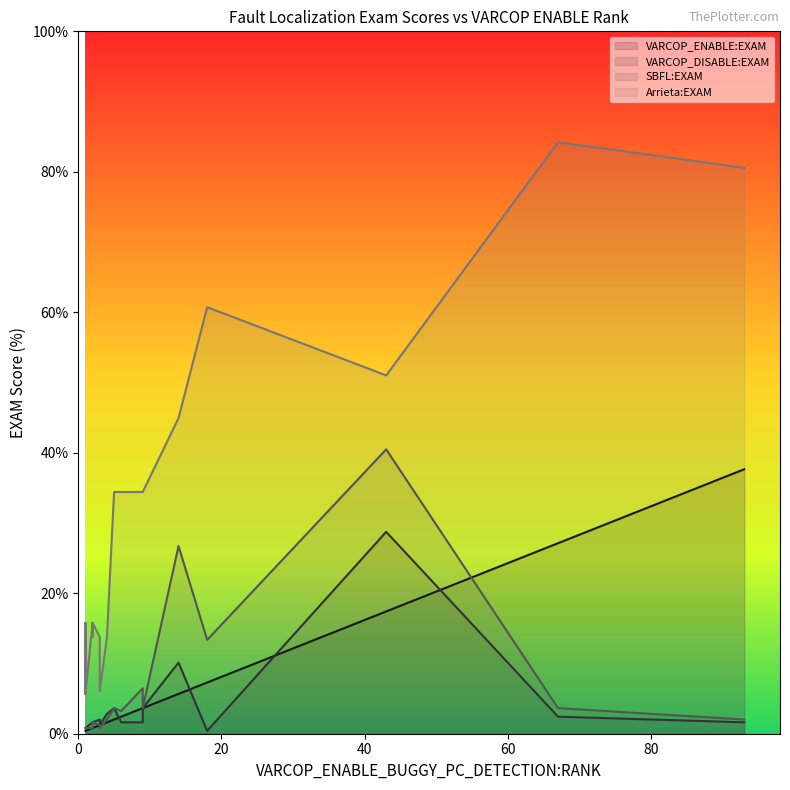

Read the SBFL:EXAM value at 18.

3.6